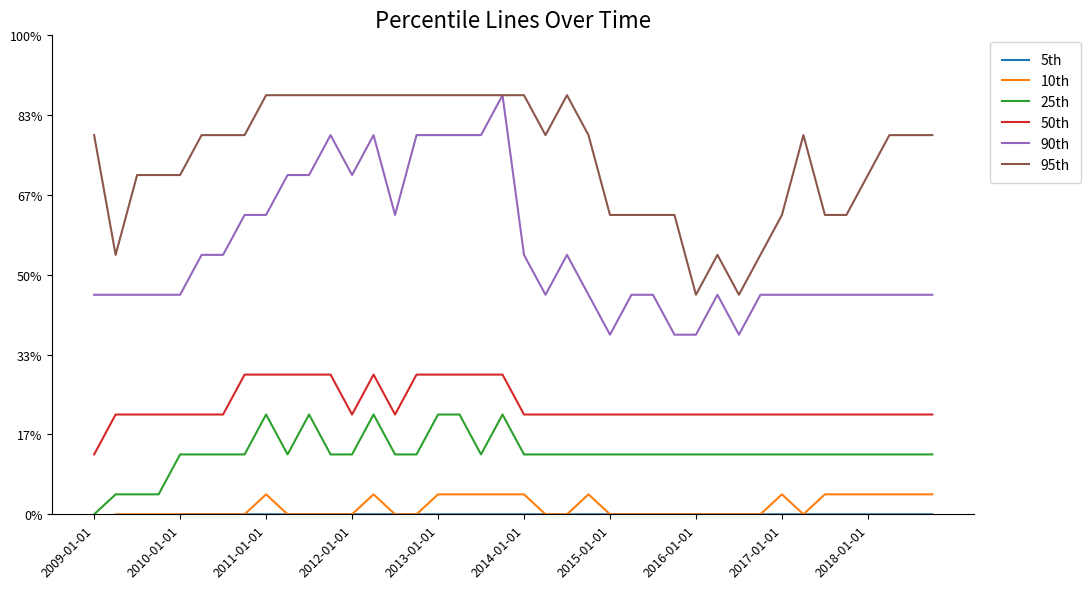

What is the total value across all series at 13?

26.5